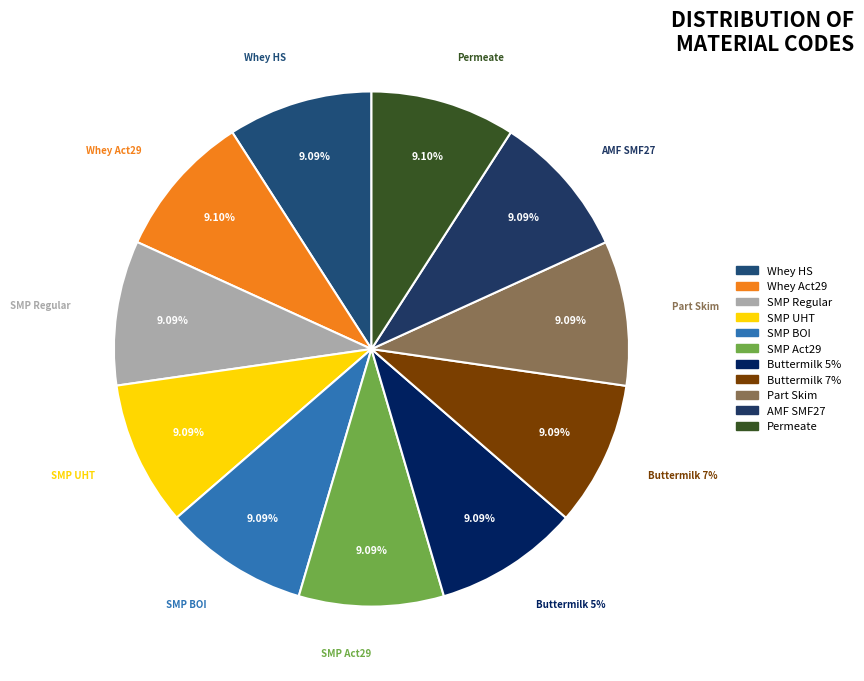

Is it true that Milk Skimmed Pwd BOI 25kg is 23% of the pie?

False